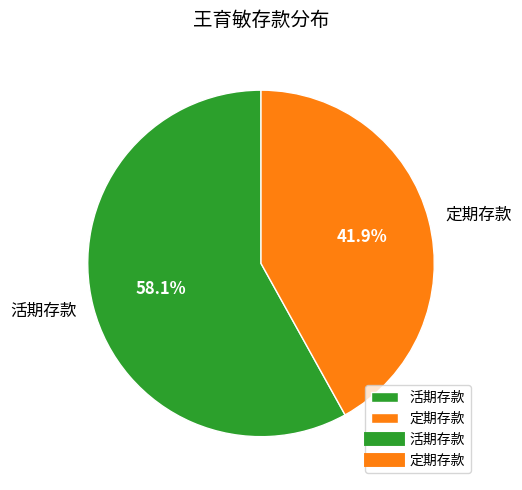

To the nearest percent, what percentage of the pie is 活期存款?

58%